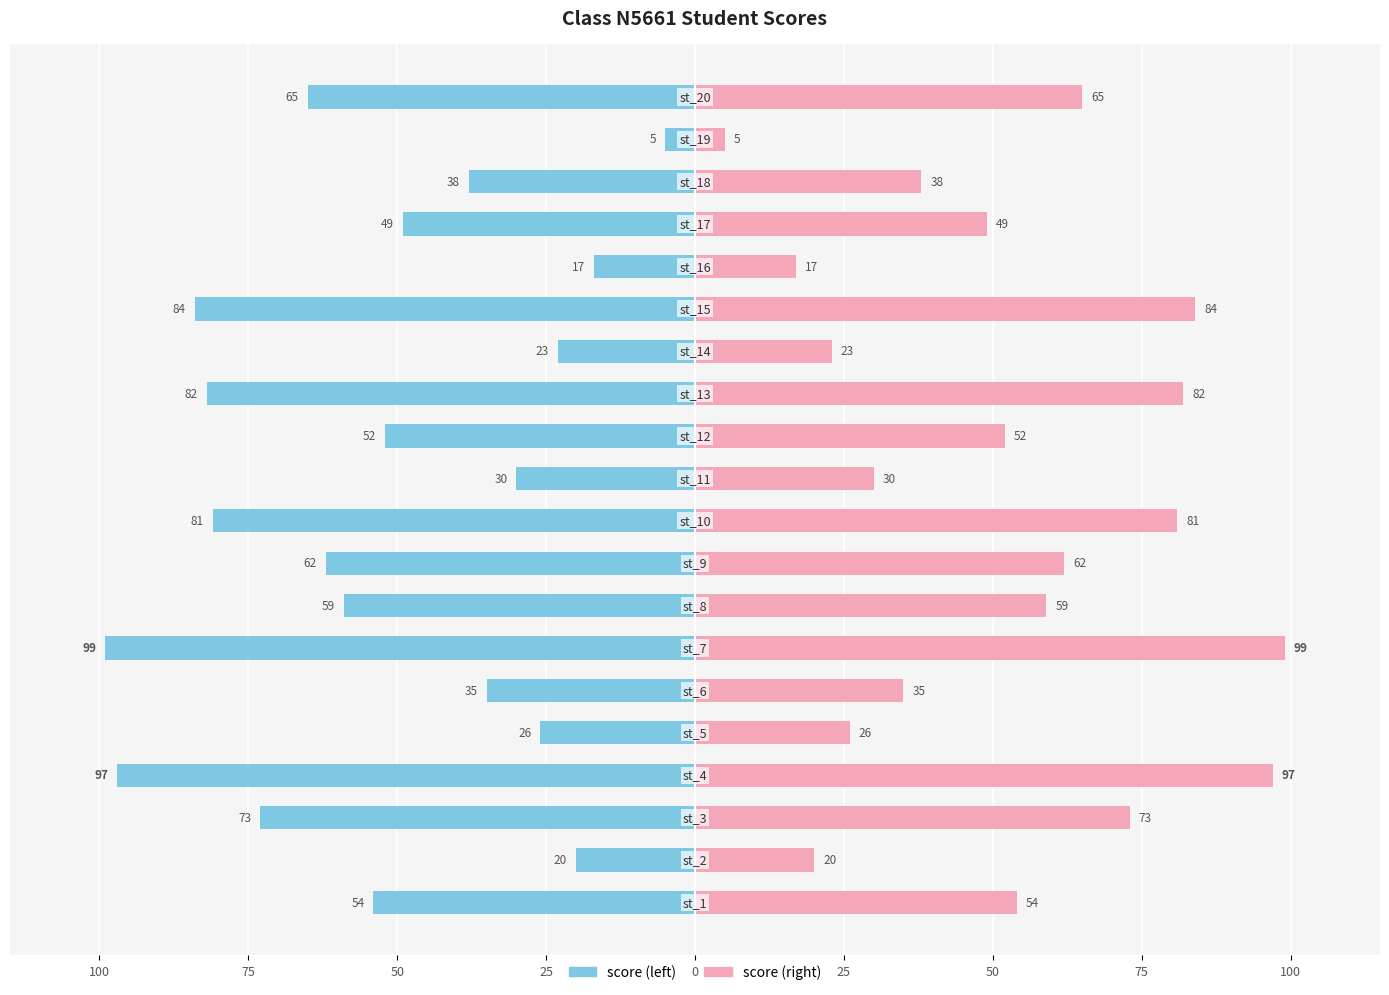

How many data points in score (right) are above 54?

9